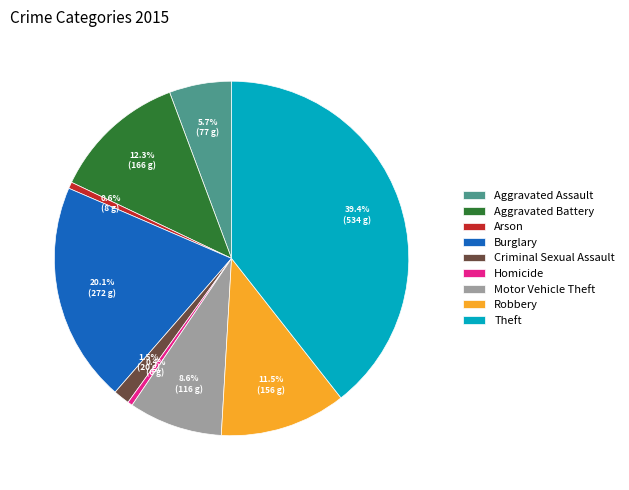

How much of the chart is everything except Arson?

99.4%